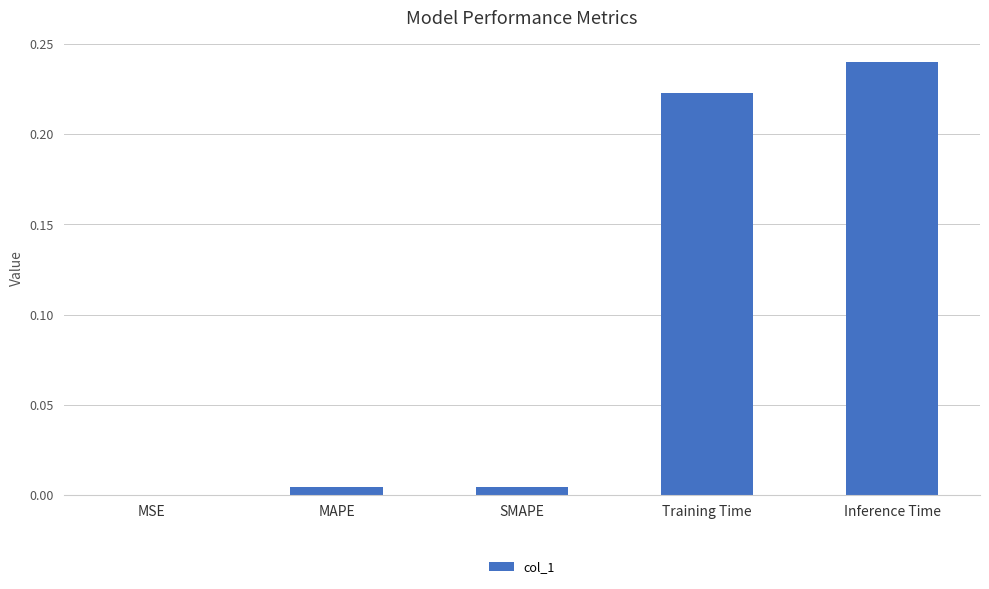

Is it true that the value at MSE is 0.0?

True